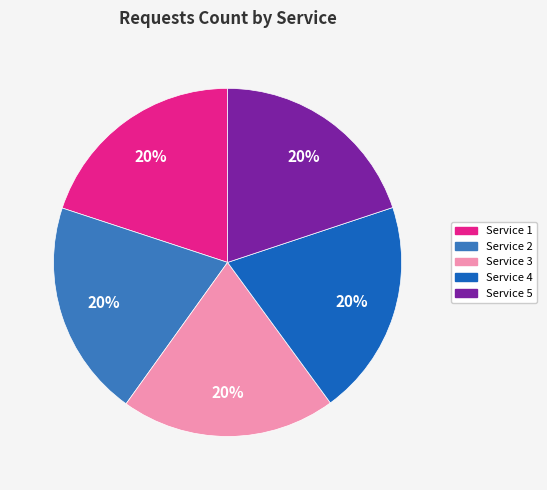

Count the number of slices in the pie.

5